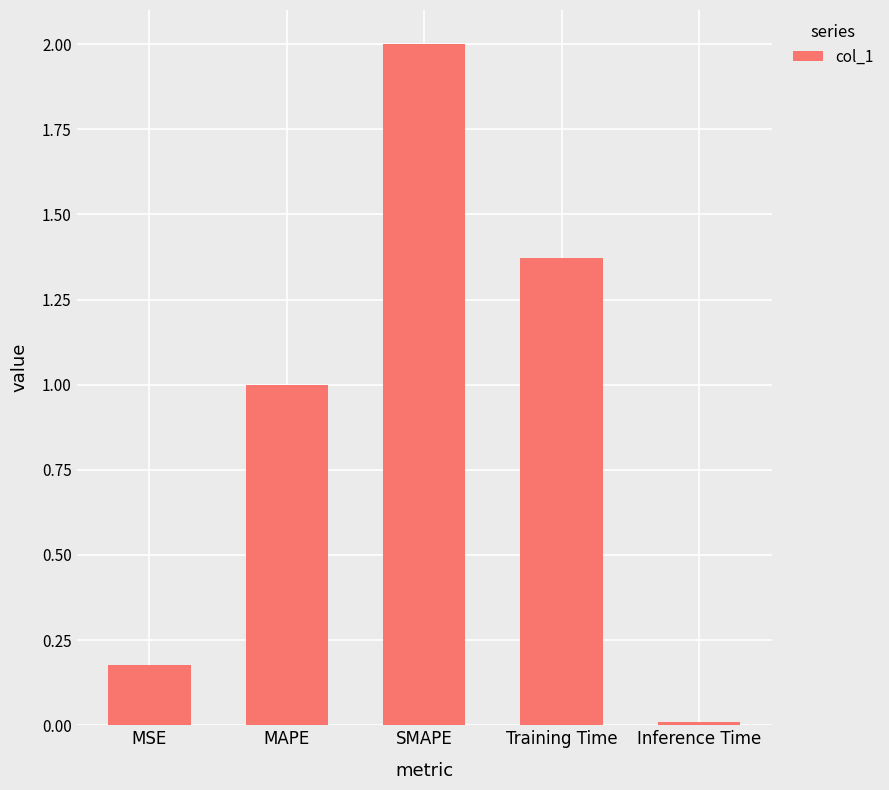

What is the sum of the values at MAPE and Training Time?

2.4